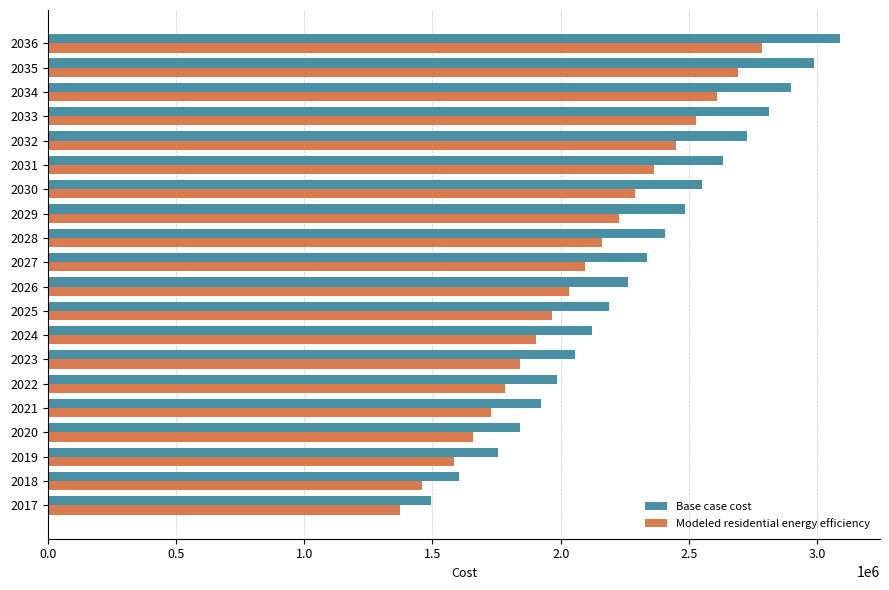

What is the approximate value of Modeled residential energy efficiency at 2025?

1964451.3